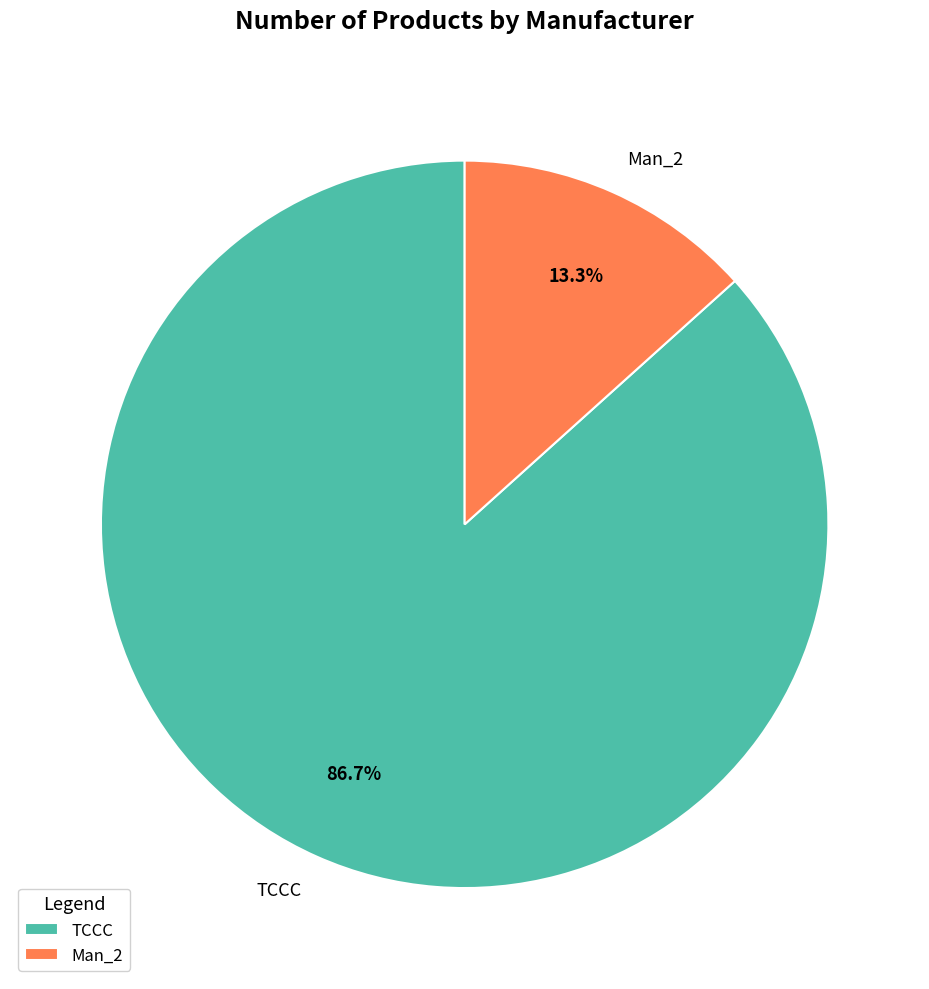

True or false: TCCC accounts for 80% of the total.

False